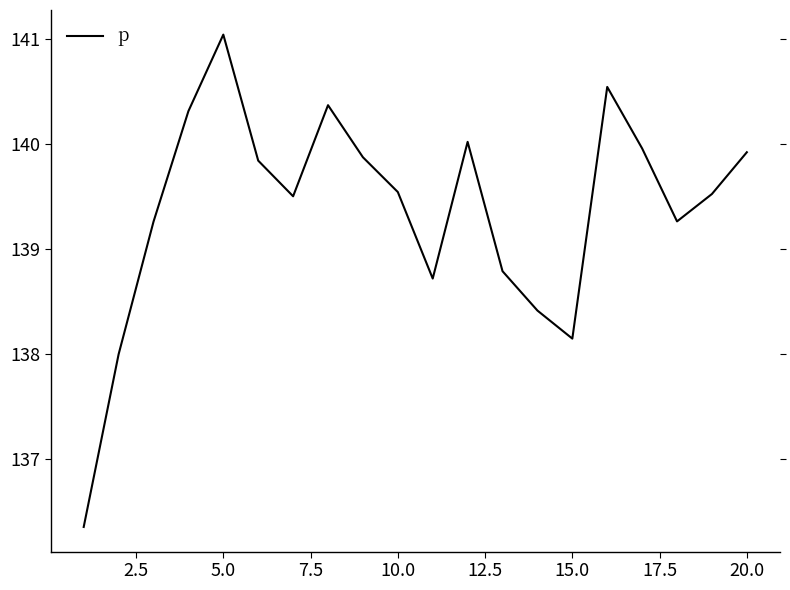

What is the minimum value shown in the chart?

136.3